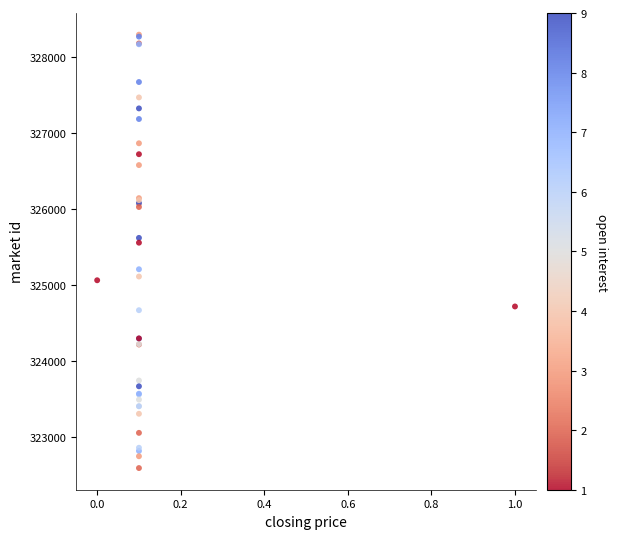

What Y value in the scatter plot is closest to 325442?

325556.4